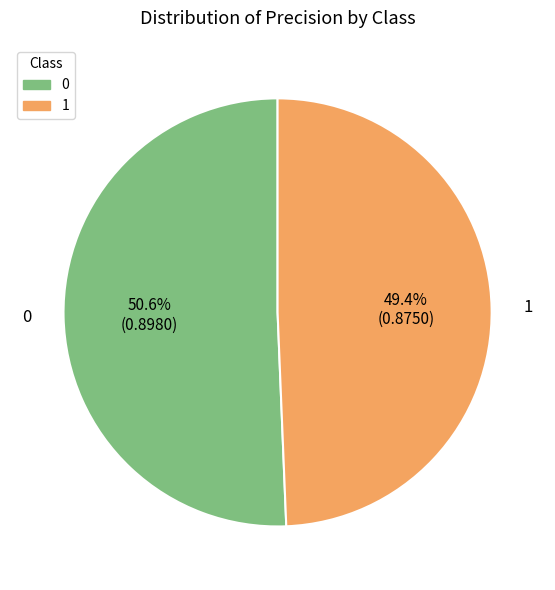

Rank the categories by value from highest to lowest.

0, 1